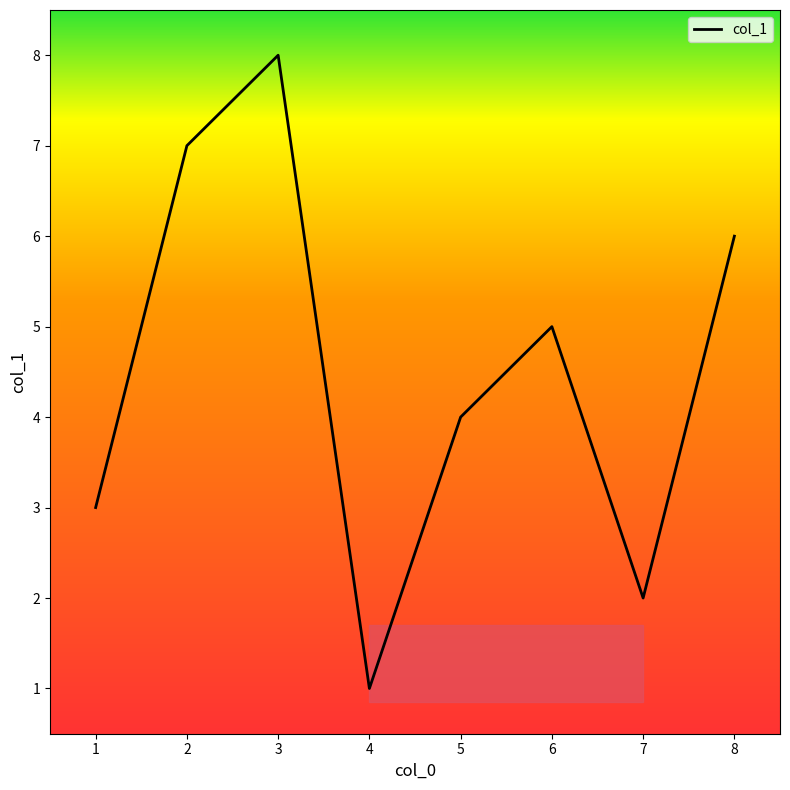

Rank the categories by value from highest to lowest.

3, 2, 8, 6, 5, 1, 7, 4